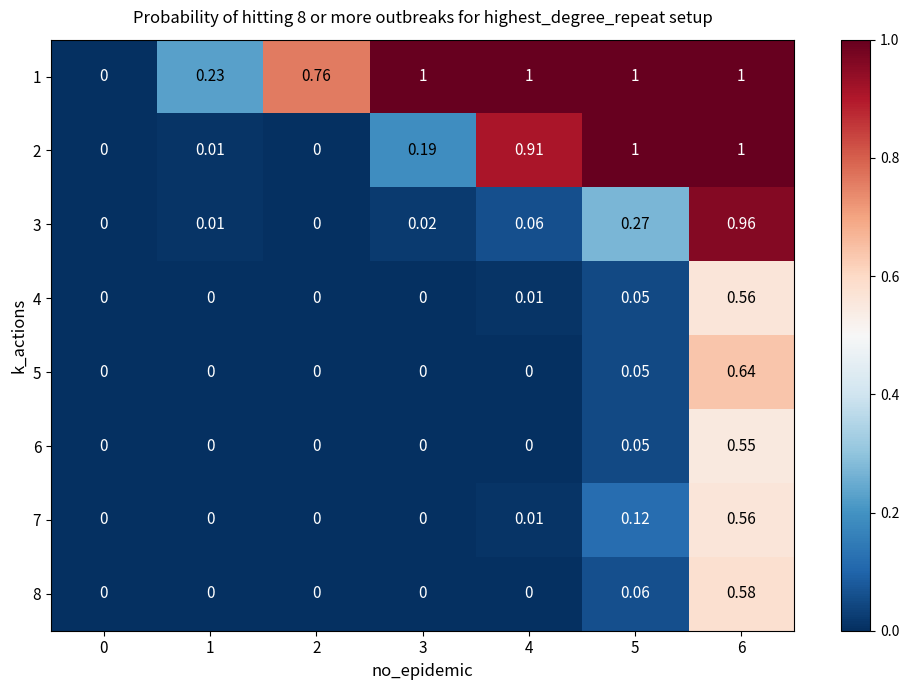

How many distinct data groups are displayed?

8